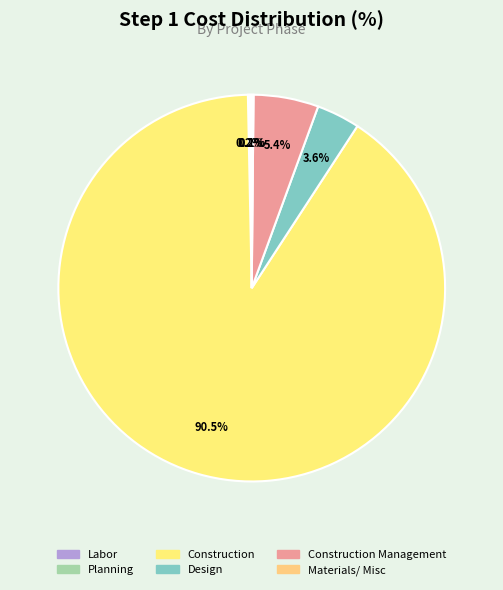

What is the change in value from Labor to Materials/ Misc?

-200000.0